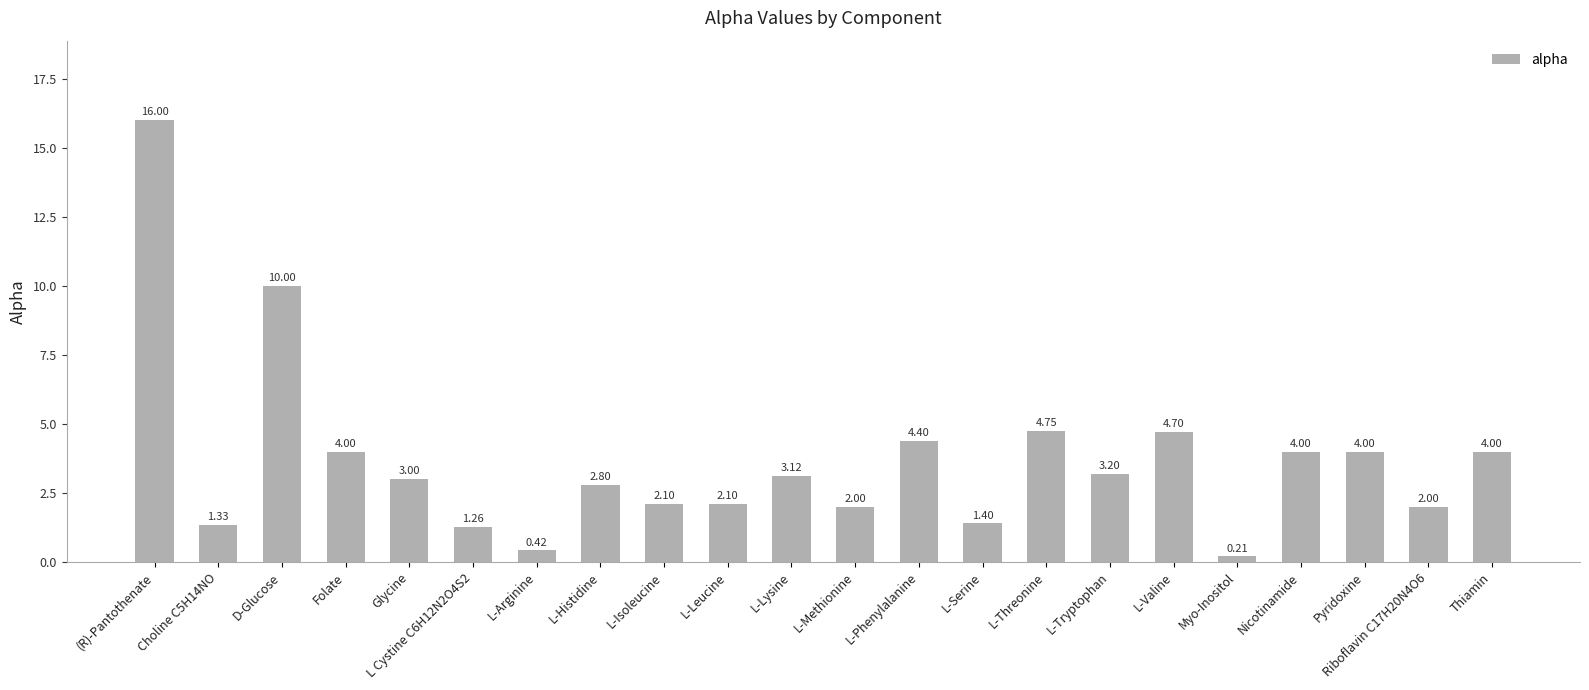

True or false: the data shows 3.5 at L-Leucine.

False